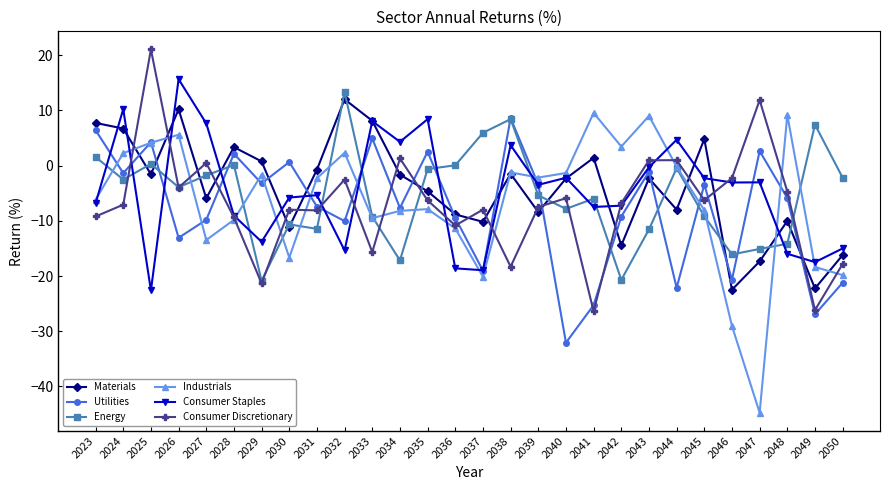

True or false: Consumer Staples has more than 1 interior local peaks.

True